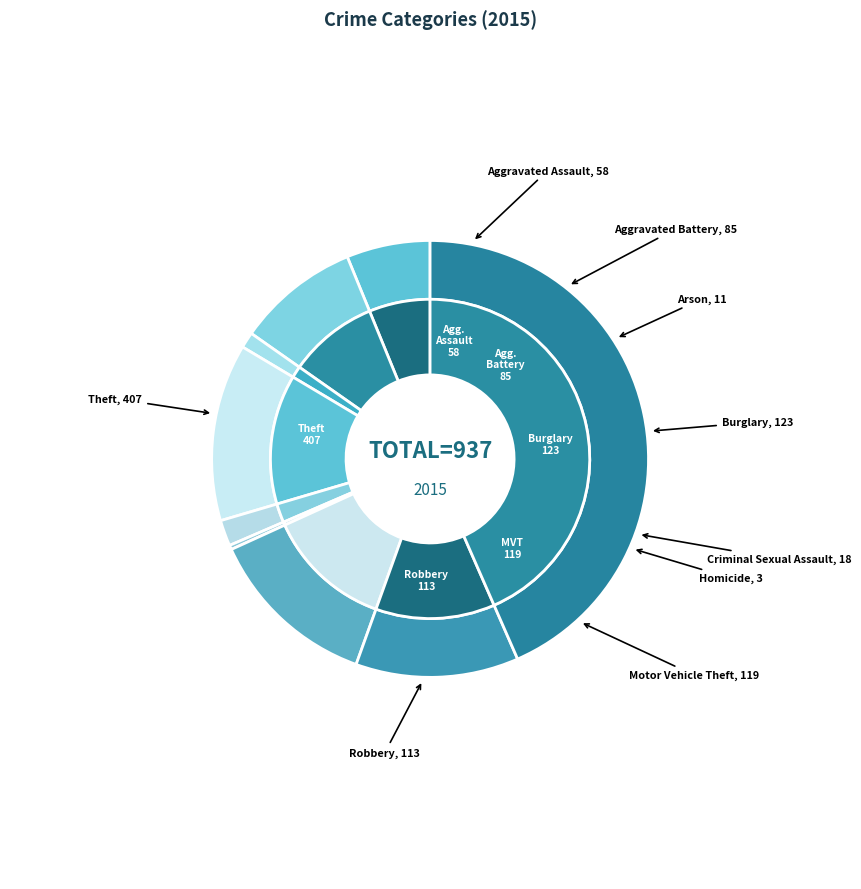

Count the number of slices in the pie.

9